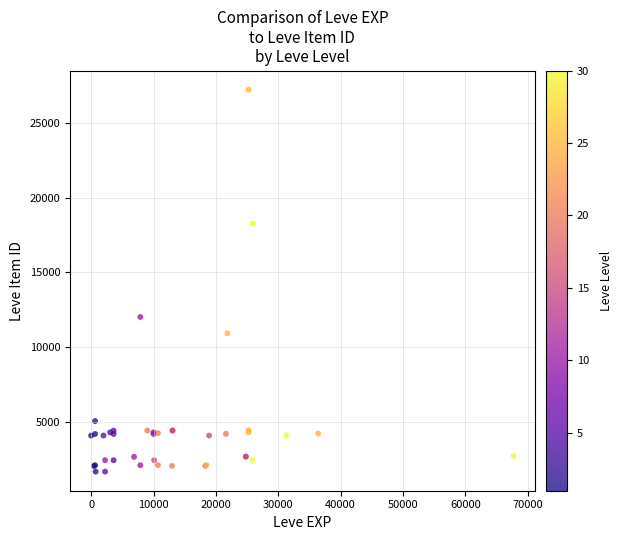

What Y value in the scatter plot is closest to 14448?

12018